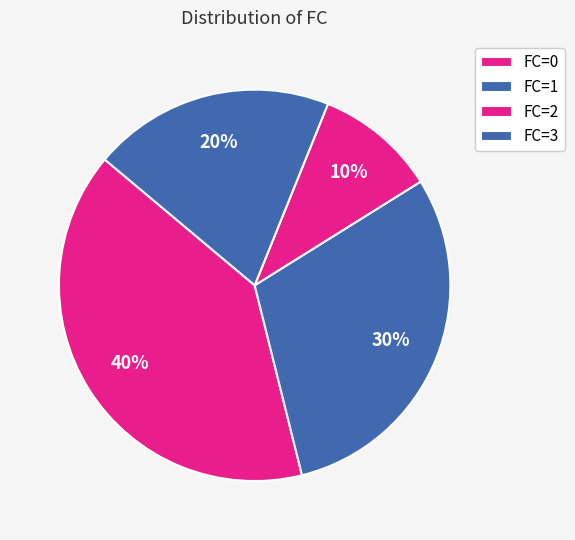

What is the smallest slice in the pie chart?

FC=2